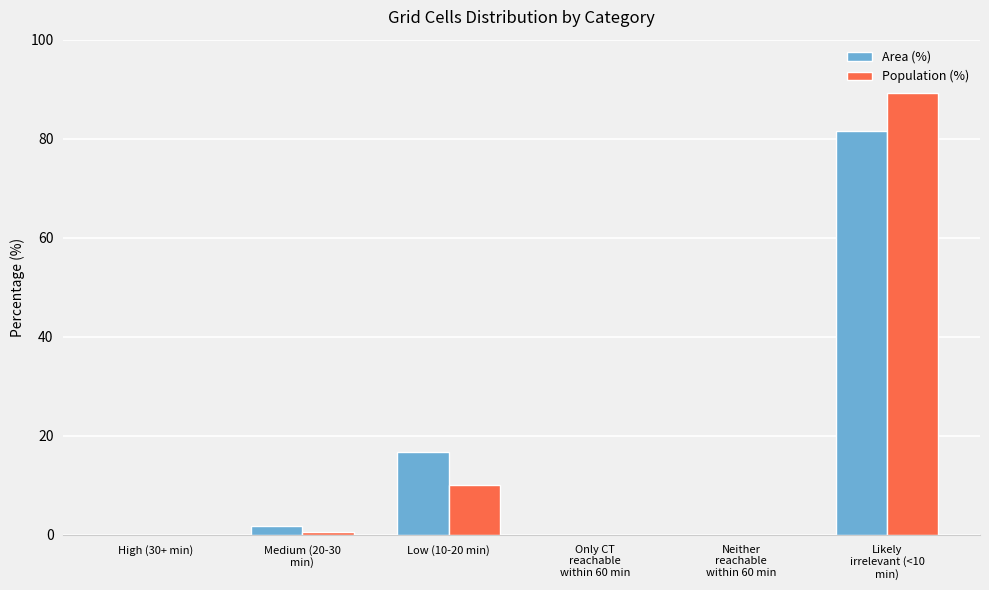

How many groups of bars are there?

6